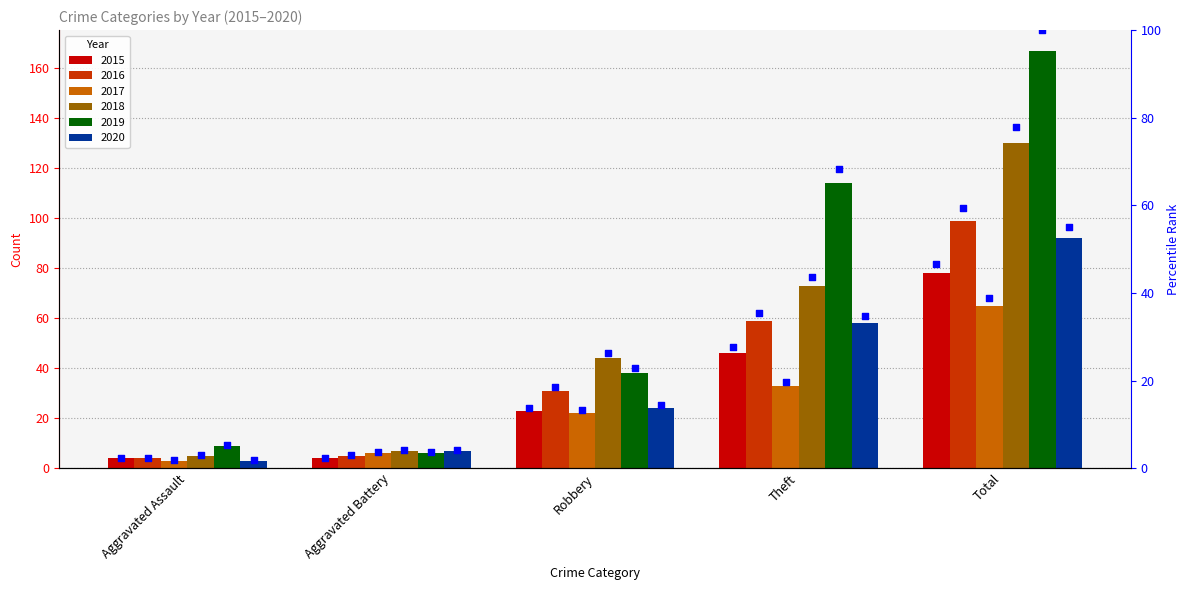

At how many categories does at least one series exceed 102?

2